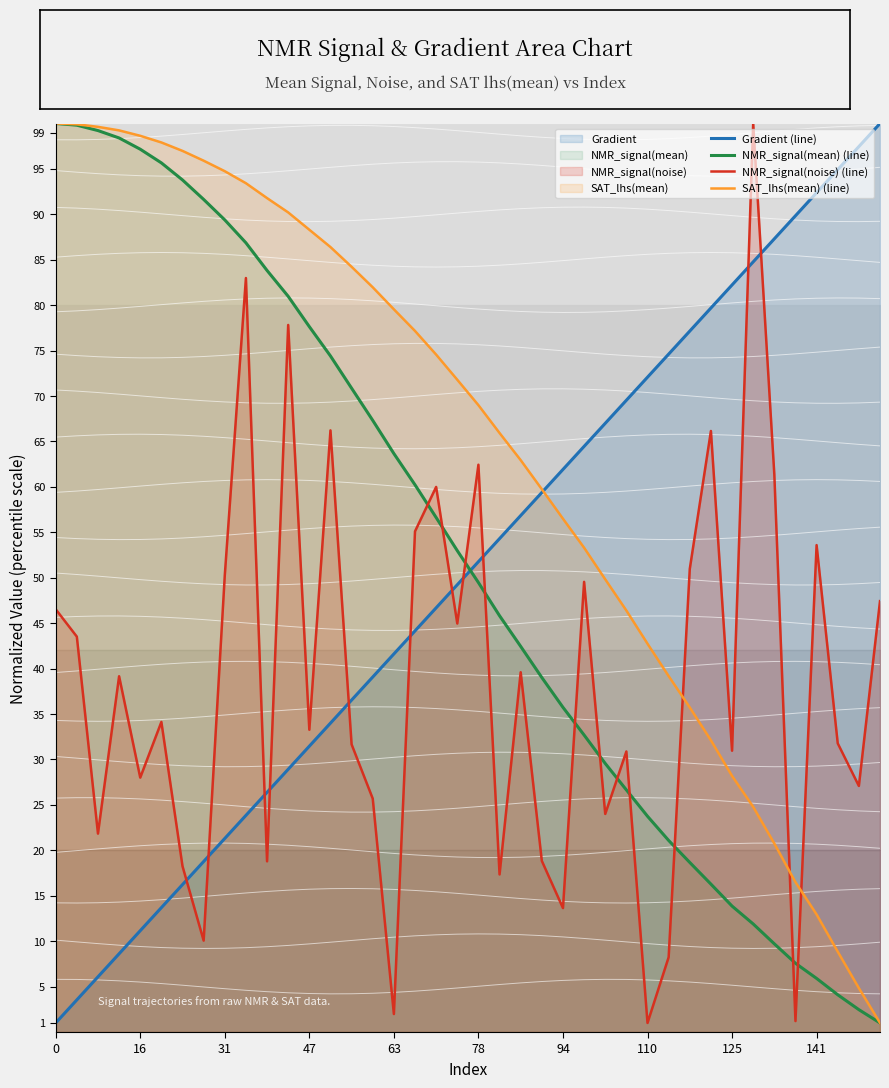

Does the chart display data point markers on the line(s)?

No